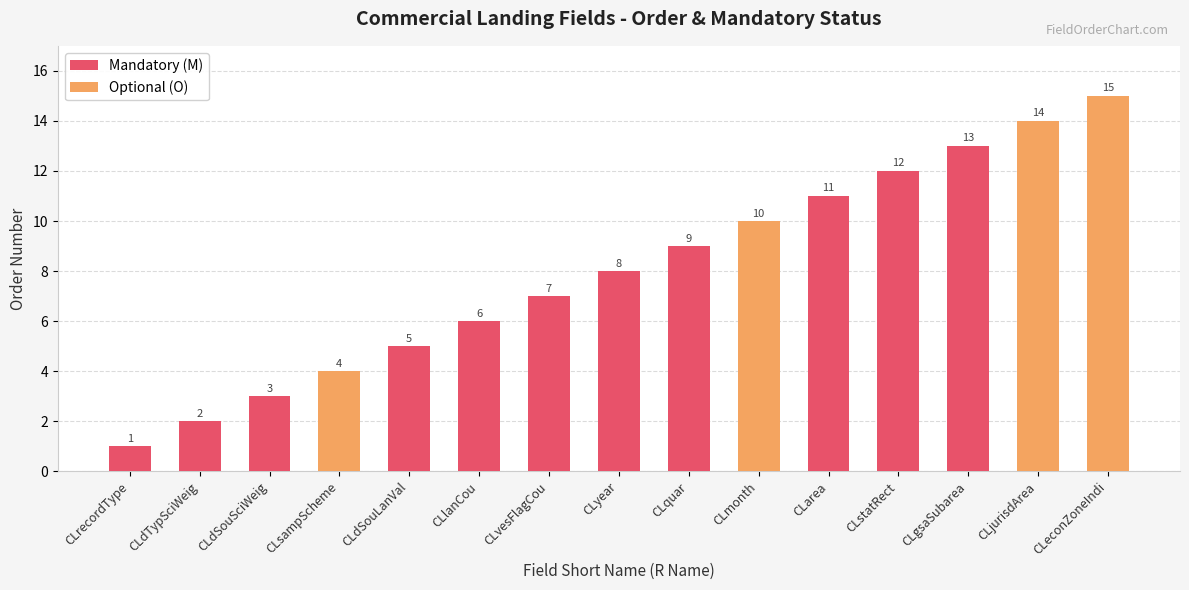

Count the number of categories in the chart.

15